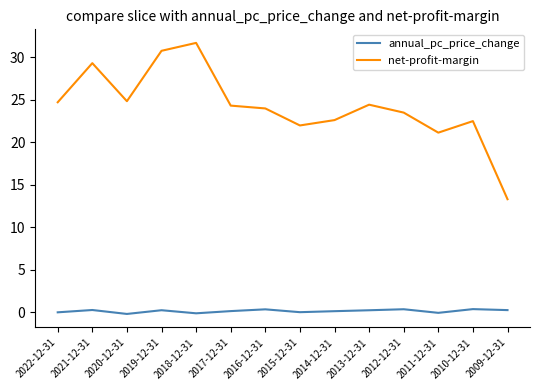

What is the lowest value of the net-profit-margin series?

13.3